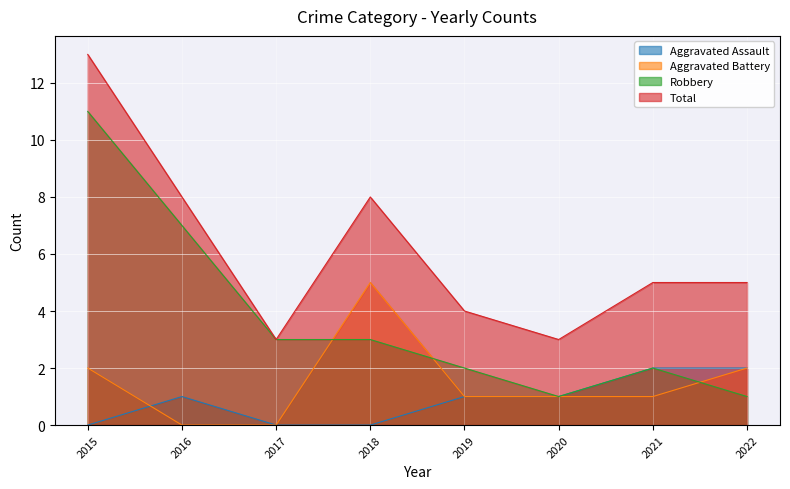

The value of Total at 2016 is 8. True or false?

True